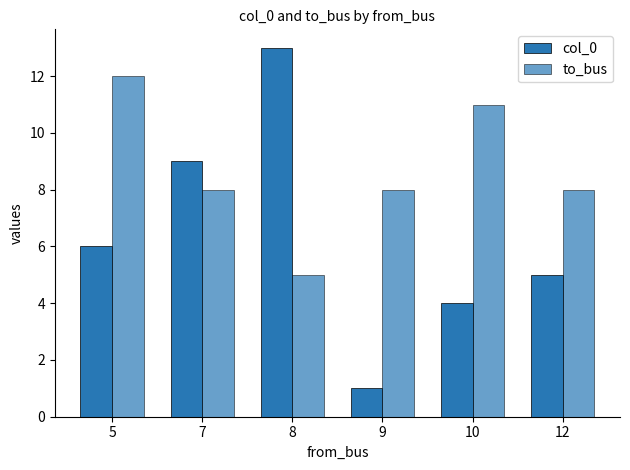

At which category is the sum across all series the highest?

5